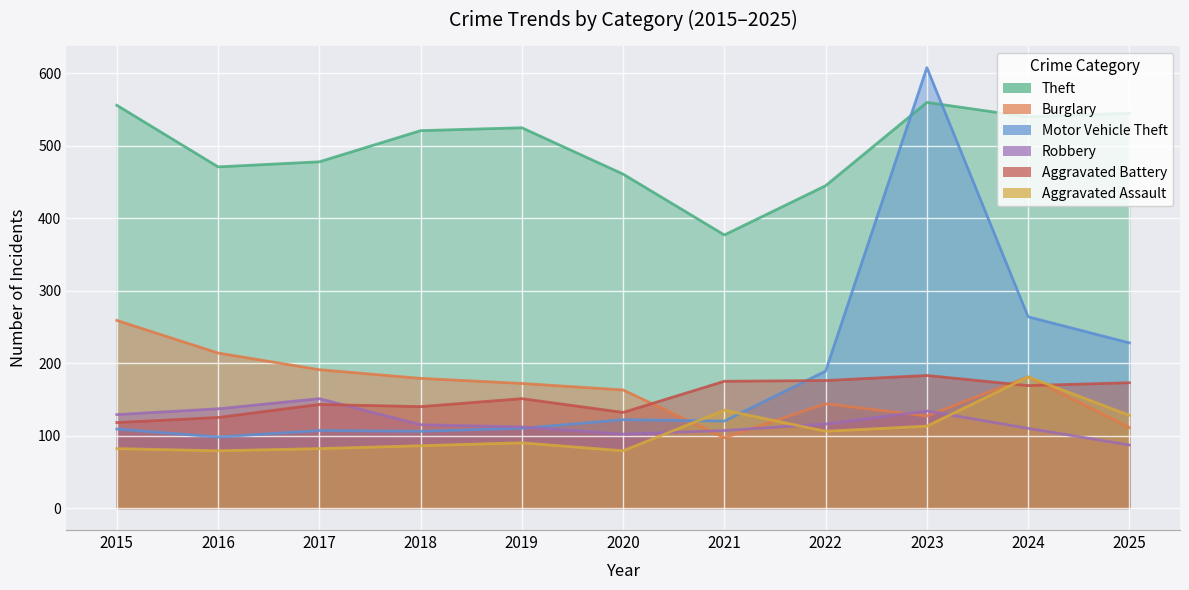

Which category has the highest value in the Theft series?

2023